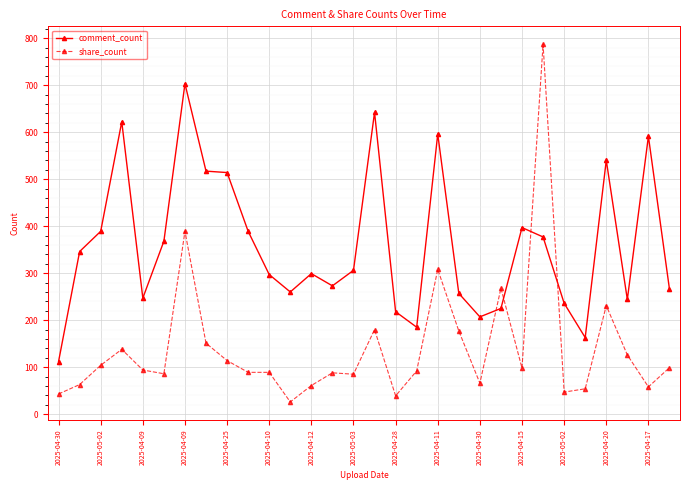

What is the value of the share_count point at the 16th from the left?

180